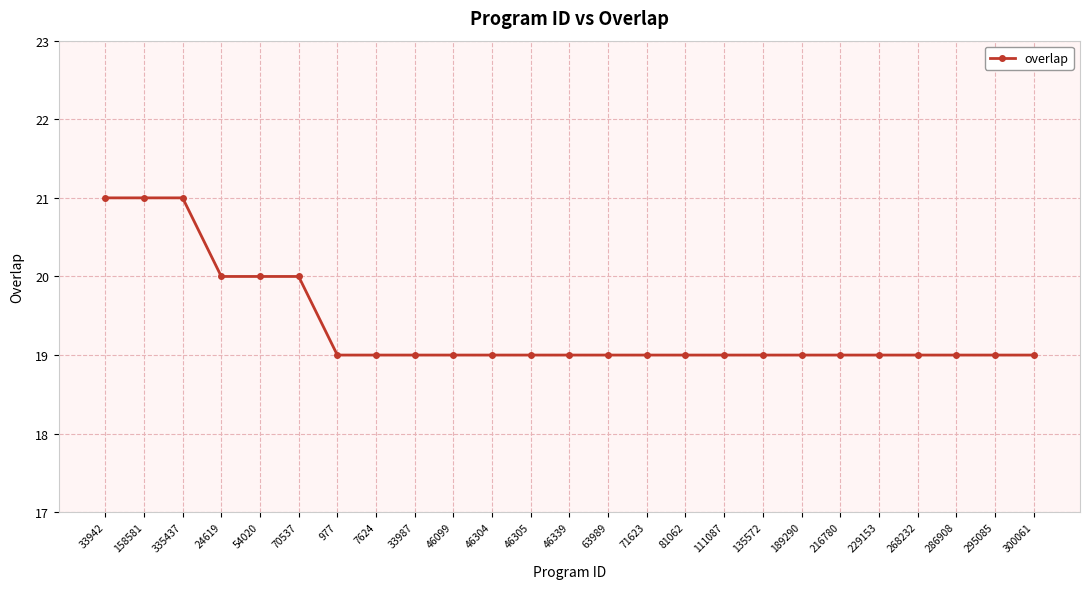

The value at 46305 is 19. True or false?

True